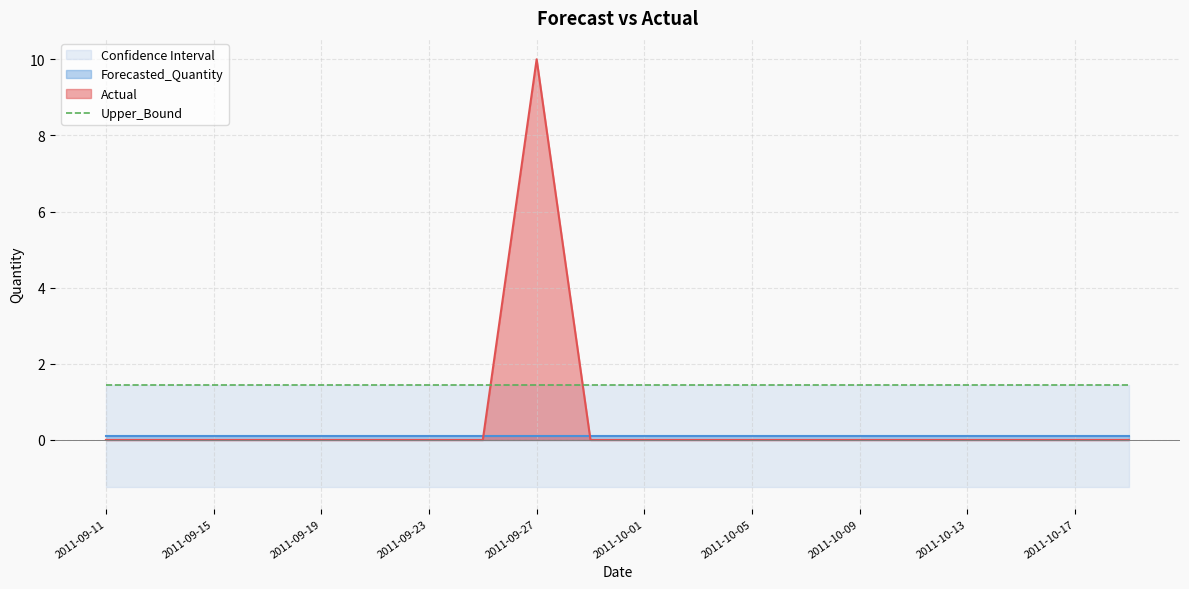

Reading left to right, transcribe all the data shown in this chart.

Actual: 0.0	0.0	0.0	0.0	0.0	0.0	0.0	0.0	10.0	0.0	0.0	0.0	0.0	0.0	0.0	0.0	0.0	0.0	0.0	0.0
Forecasted_Quantity: 0.1	0.1	0.1	0.1	0.1	0.1	0.1	0.1	0.1	0.1	0.1	0.1	0.1	0.1	0.1	0.1	0.1	0.1	0.1	0.1
Upper_Bound: 1.4	1.4	1.4	1.4	1.4	1.4	1.4	1.4	1.4	1.4	1.4	1.4	1.4	1.4	1.4	1.4	1.4	1.4	1.4	1.4
Lower_Bound: -1.2	-1.2	-1.2	-1.2	-1.2	-1.2	-1.2	-1.2	-1.2	-1.2	-1.2	-1.2	-1.2	-1.2	-1.2	-1.2	-1.2	-1.2	-1.2	-1.2